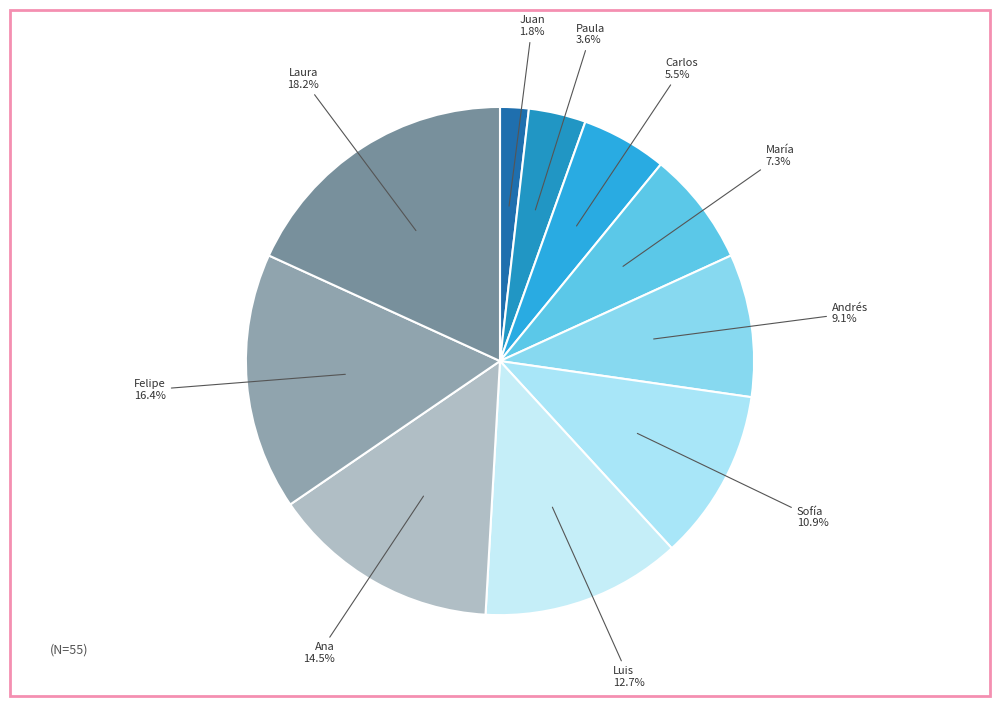

What is the ratio of the value at María to the value at Paula?

2.0